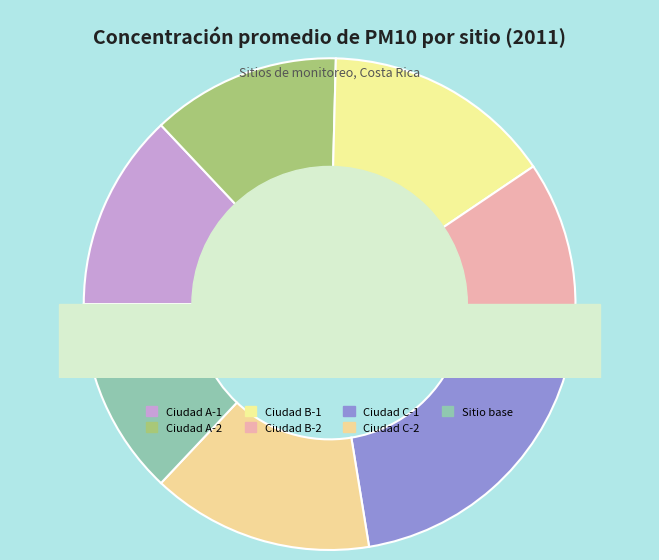

What is the total percentage of Ciudad A-2 and Ciudad A-1?

25.4%